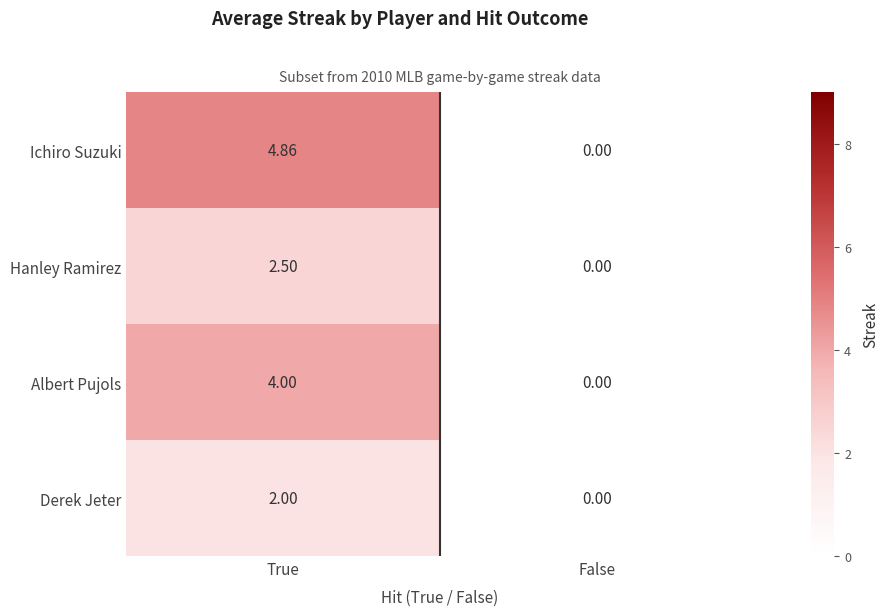

Which series has the widest spread of values?

Ichiro Suzuki